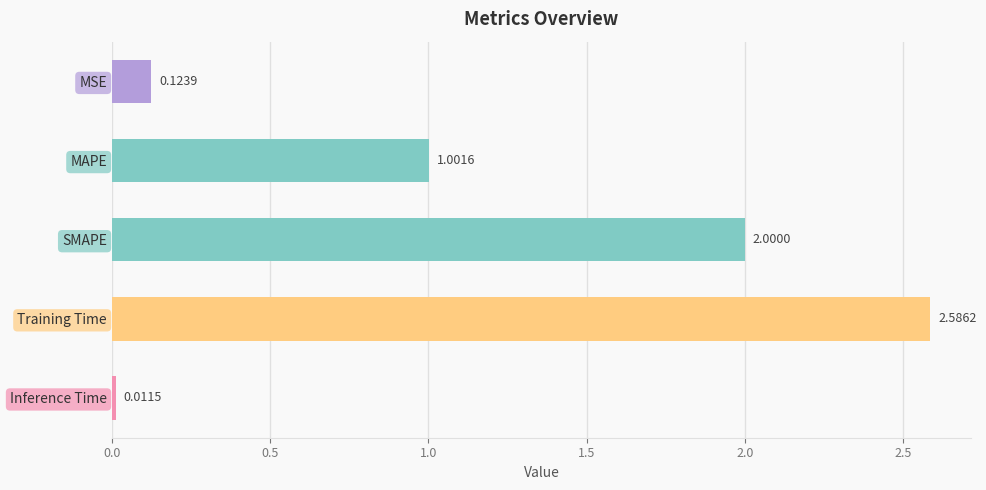

What is the label of the 4th bar from the bottom?

MAPE